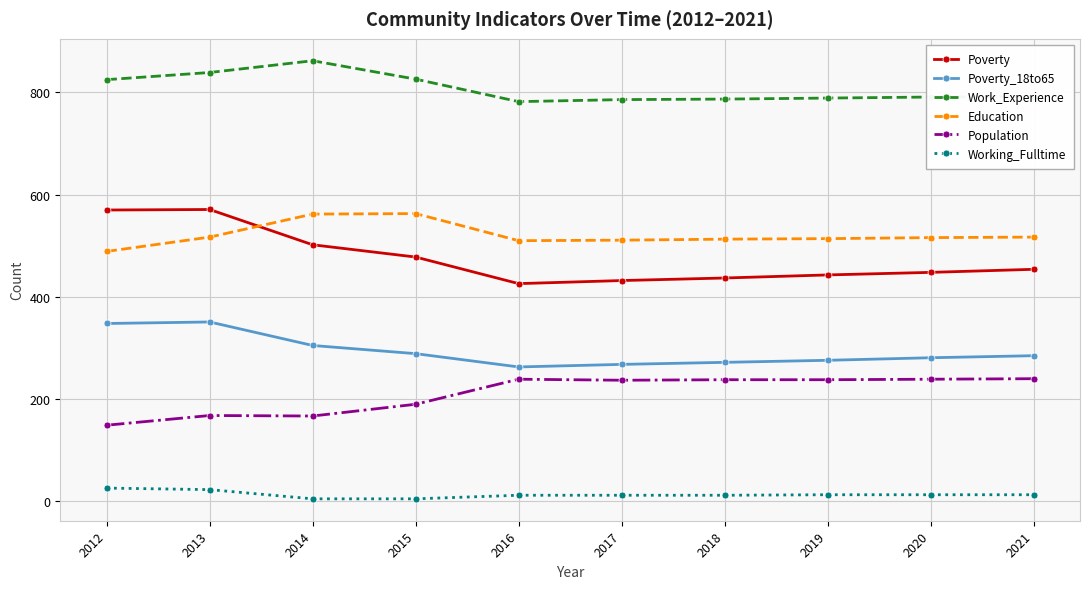

The value of Poverty at 2020 is 448. True or false?

True